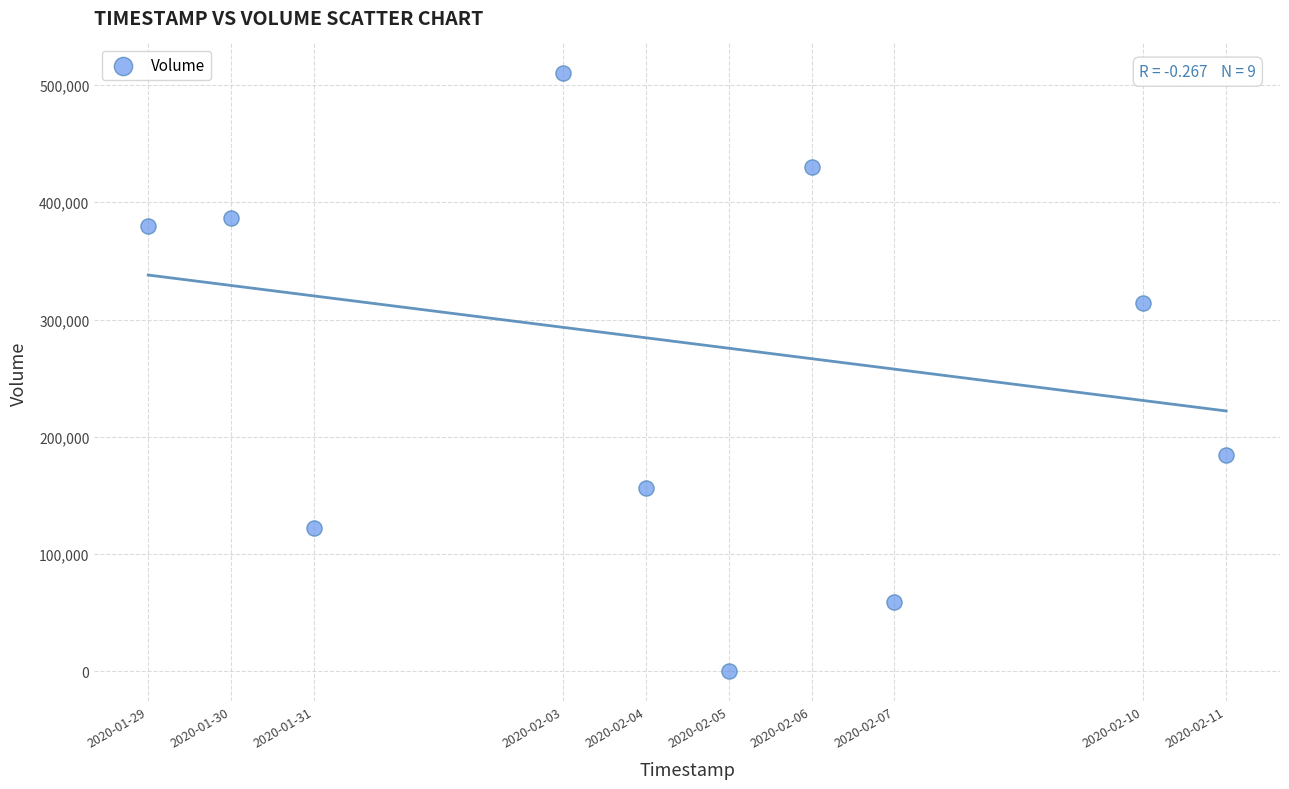

What Y value in the scatter plot is closest to 254900?

313800